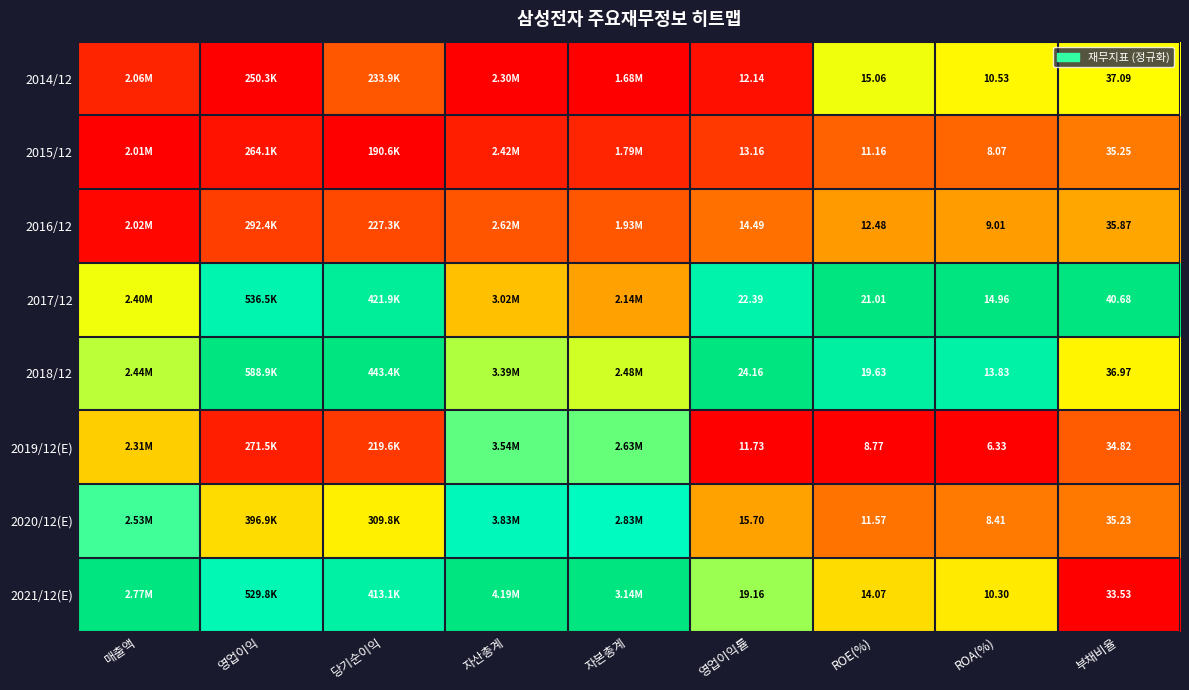

Is it true that 2017/12 equals 1.3 at 영업이익?

False